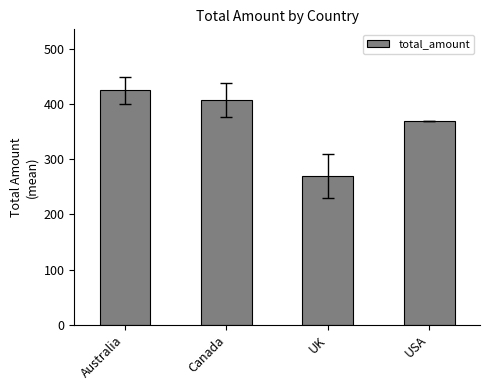

What is the change in value from UK to USA?

+99.2